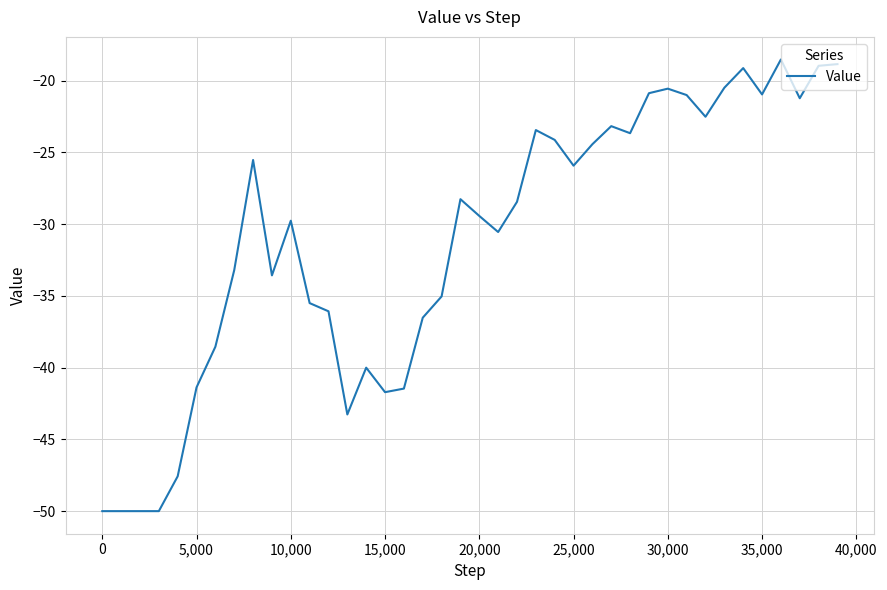

What is the smallest value displayed?

-50.0